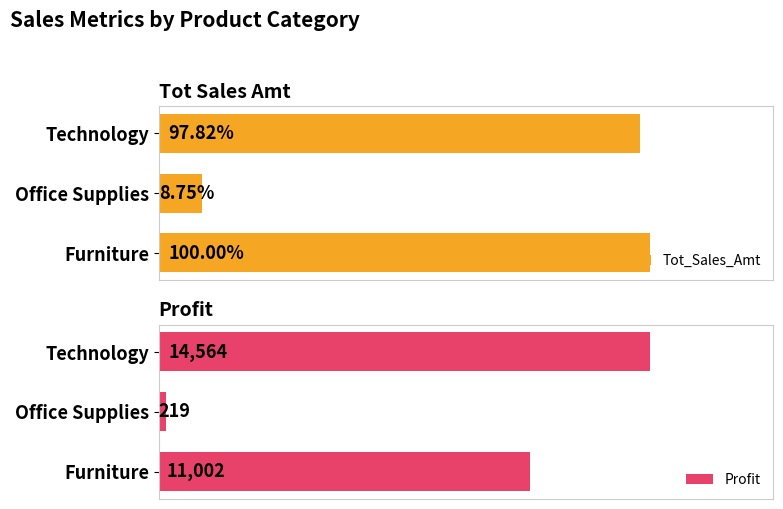

At how many categories does at least one series exceed 65776?

2